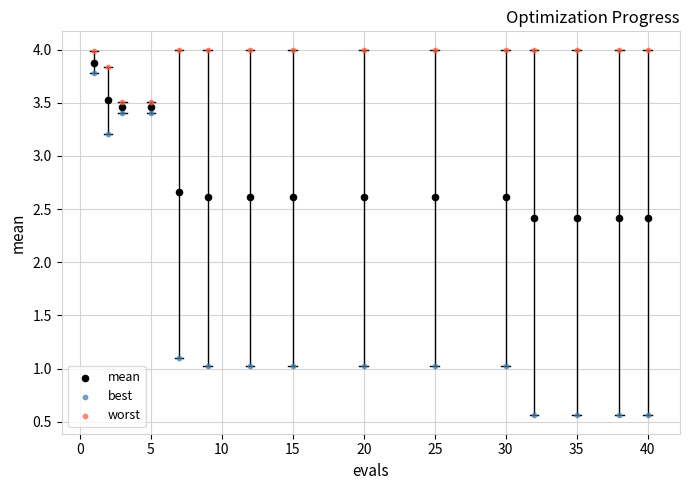

Across all data points, what is the range of X values (max minus min)?

39.0